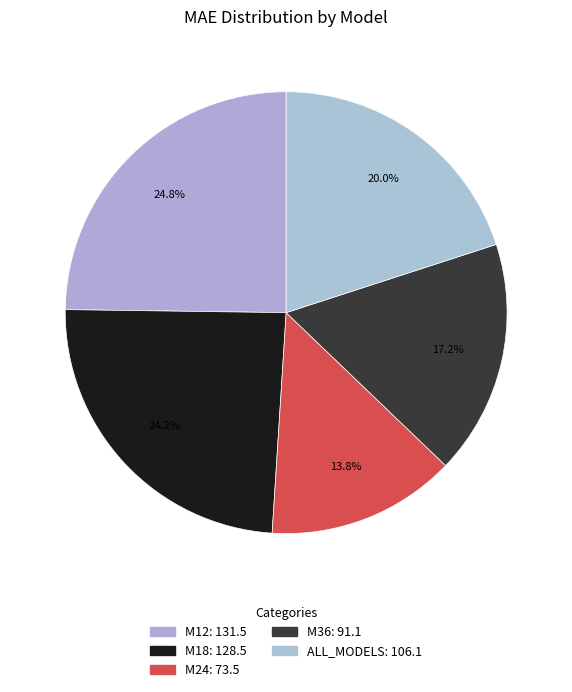

Does M24 account for over 50% of the chart?

No